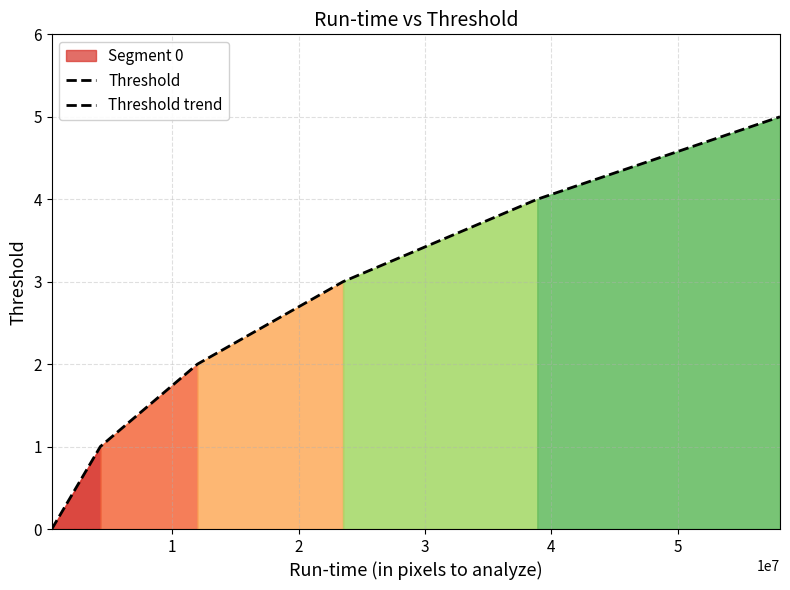

Reading left to right, what are all the values shown in this chart?

0	1	2	3	4	5